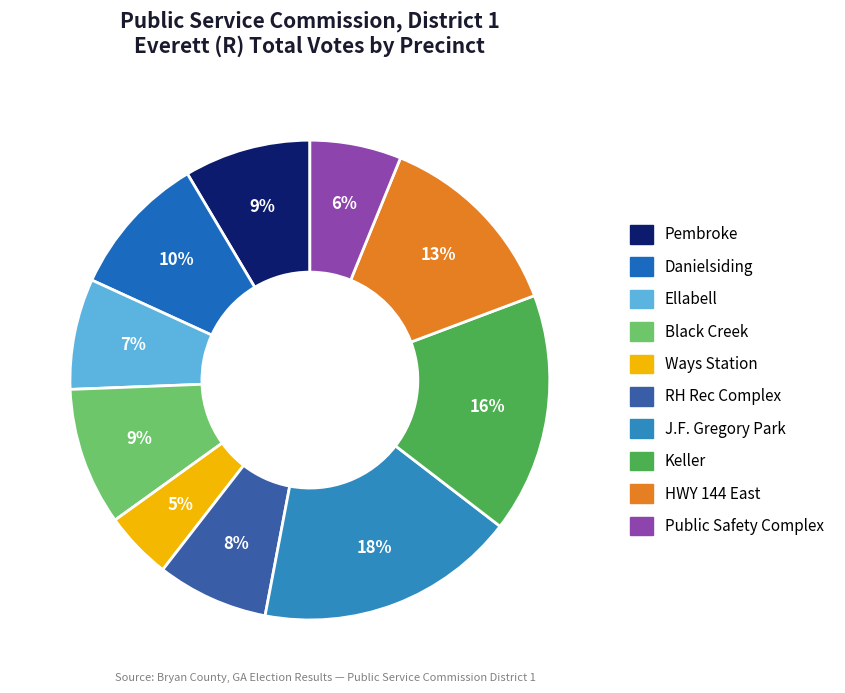

Approximately how many times larger is the value at Keller compared to Pembroke?

1.9